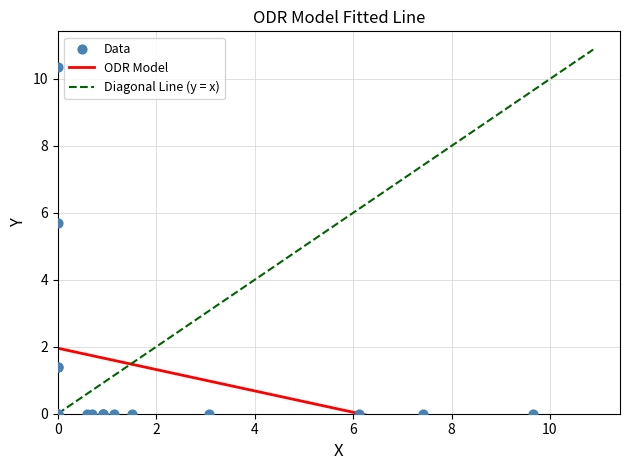

What Y value in the scatter plot is closest to 5?

5.7